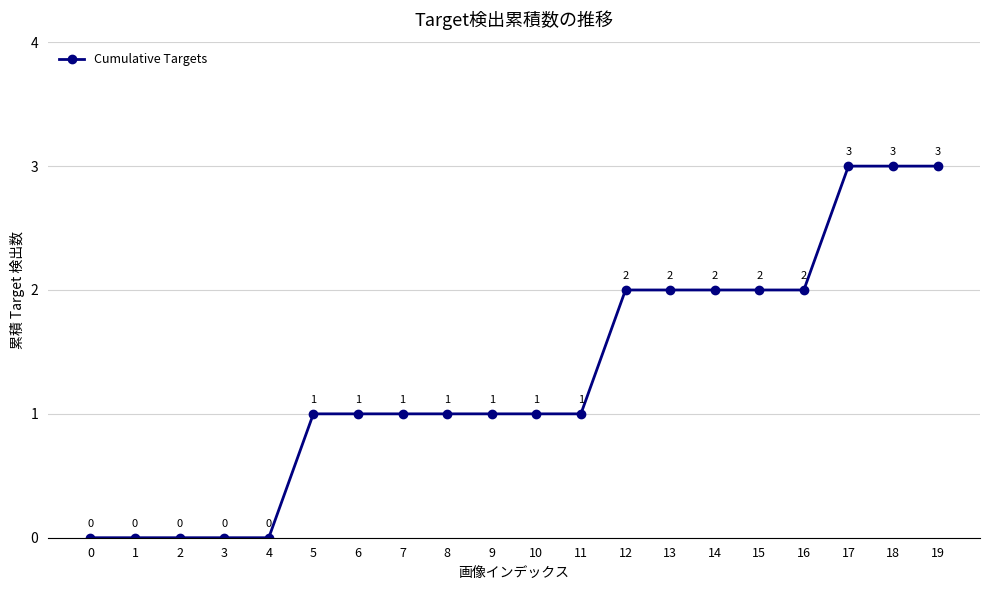

What is the change in value from 14 to 18?

+1